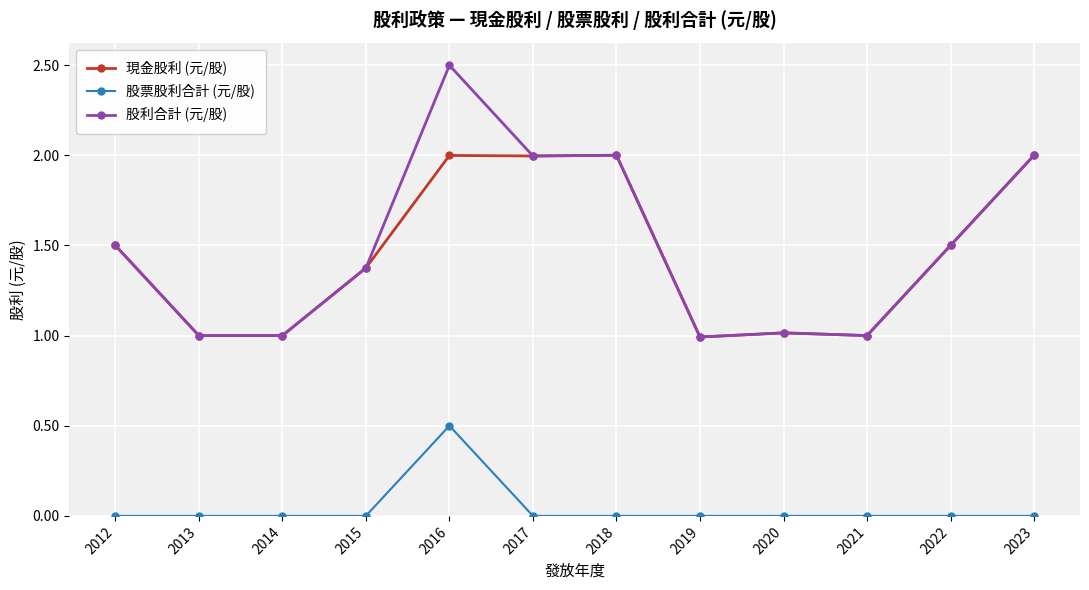

Reading left to right, list all the values displayed in this chart.

現金股利 (元/股): 1.5	1.0	1.0	1.4	2.0	2.0	2.0	1.0	1.0	1.0	1.5	2.0
股票股利合計 (元/股): 0.0	0.0	0.0	0.0	0.5	0.0	0.0	0.0	0.0	0.0	0.0	0.0
股利合計 (元/股): 1.5	1.0	1.0	1.4	2.5	2.0	2.0	1.0	1.0	1.0	1.5	2.0